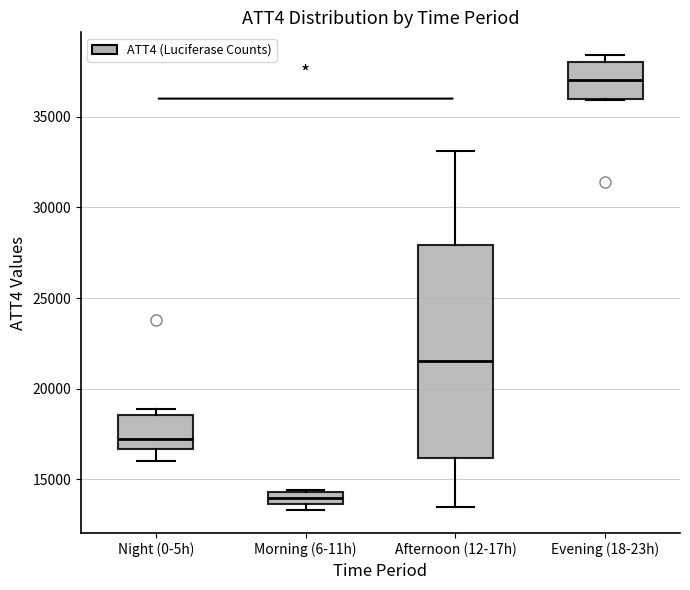

Which box has the lowest median line?

Morning (6-11h)